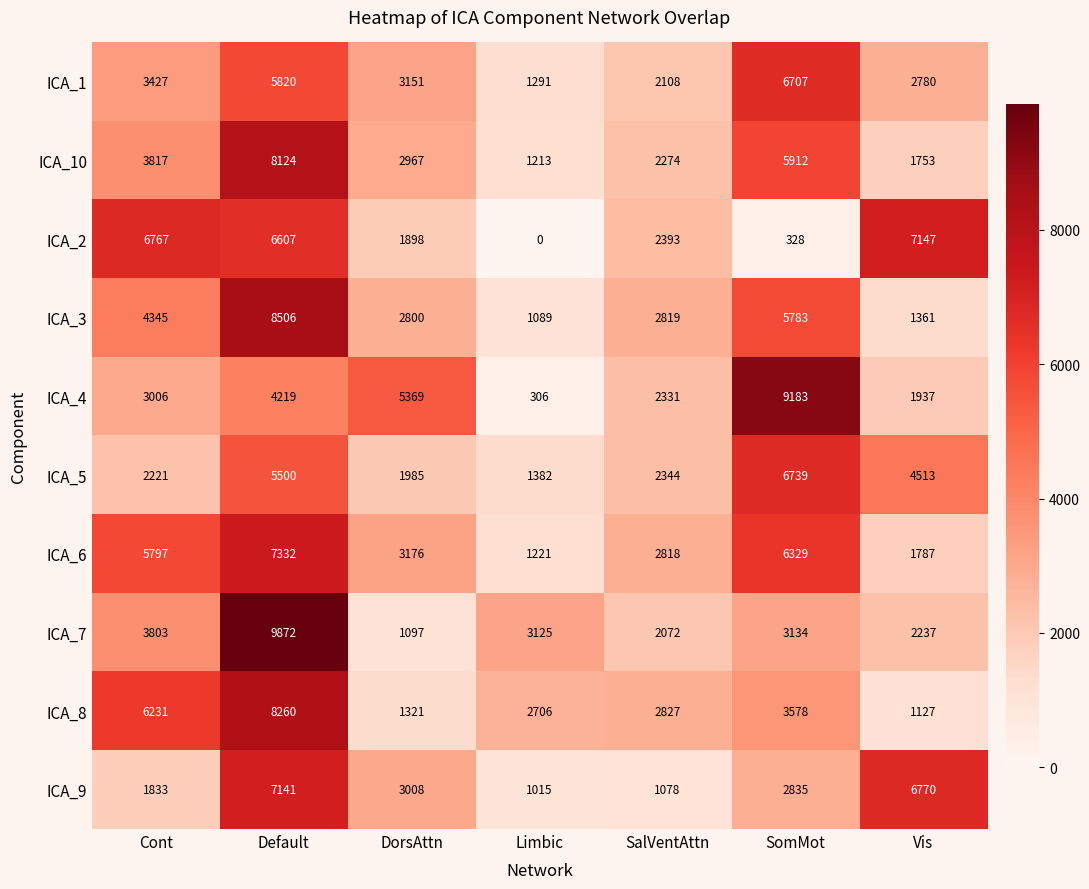

How many data points does each series have?

7